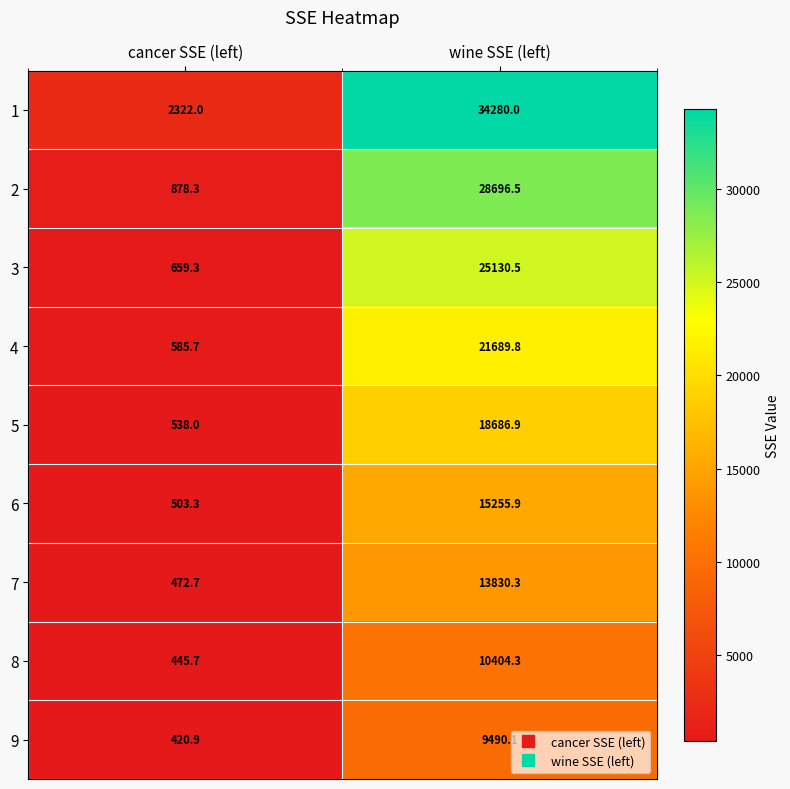

The value of 4 at cancer SSE (left) is 1024.9. True or false?

False